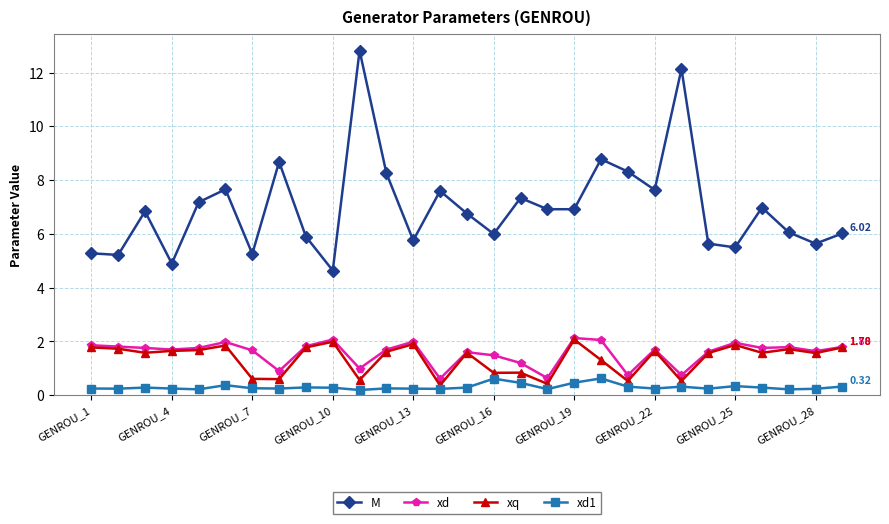

What is the value of the M point at the 26th from the left?

7.0